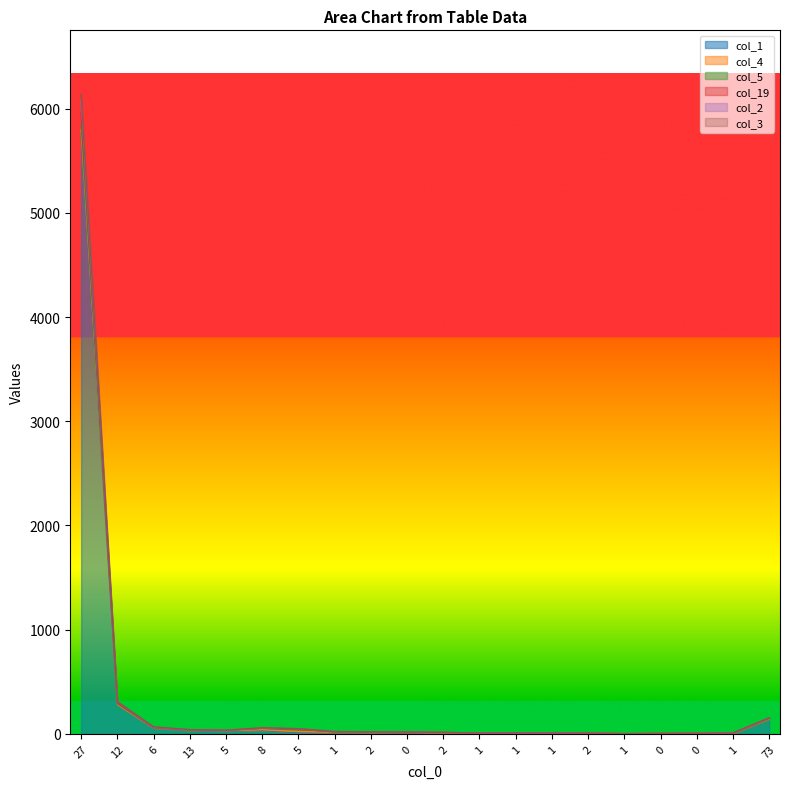

Does the chart display data point markers on the line(s)?

No